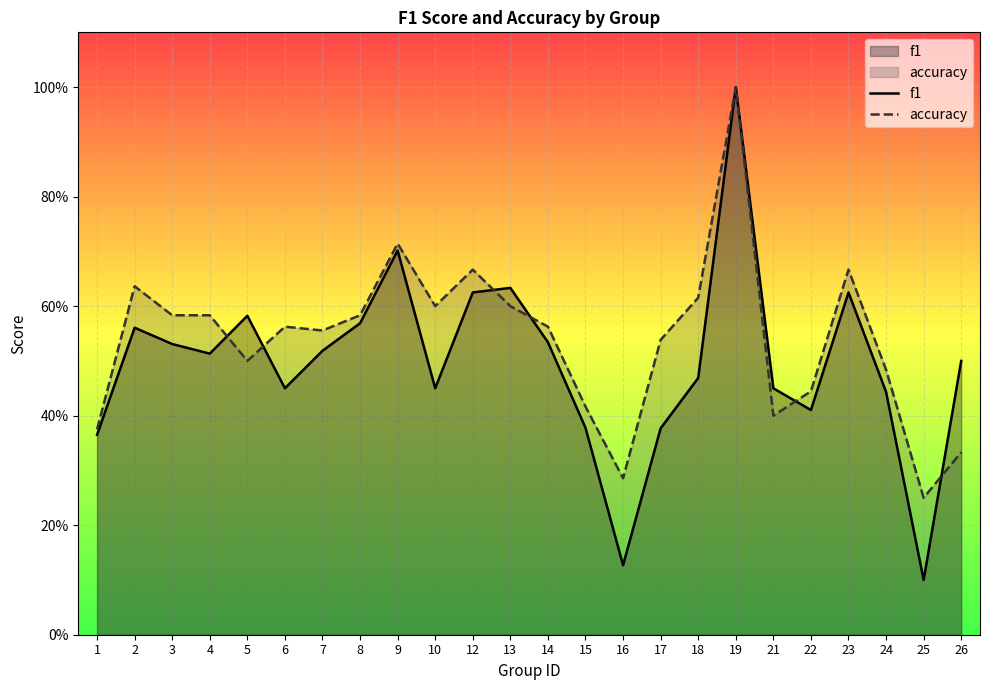

How many interior local peaks does the accuracy series have?

6